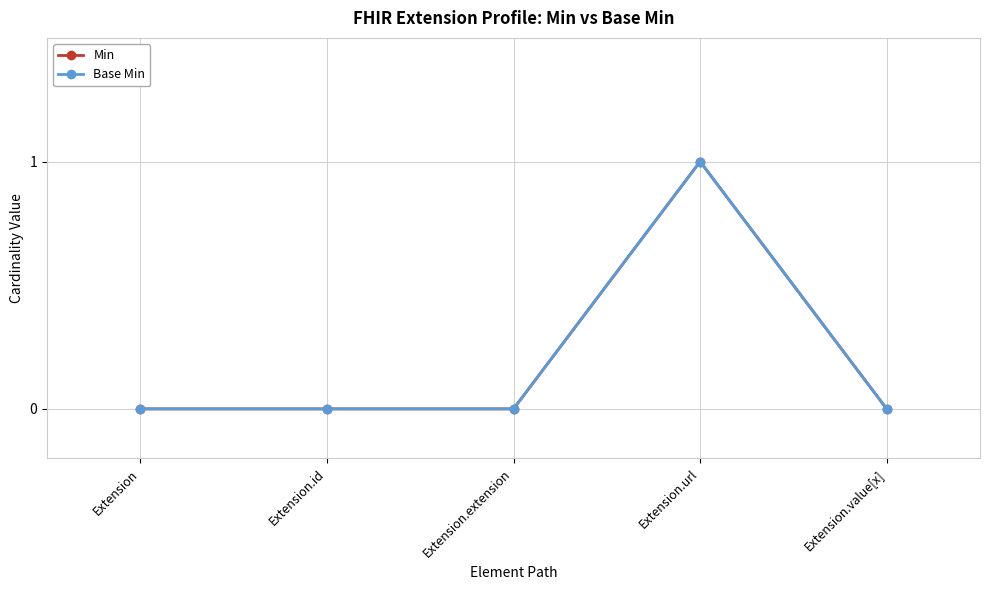

Is this an area chart (filled region under the line)?

No